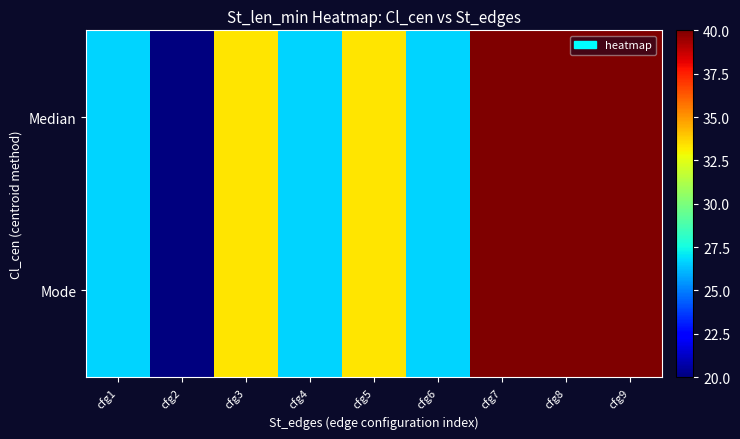

Reading left to right, list all the values displayed in this chart.

Median: cfg1=26.7	cfg2=20.0	cfg3=33.3	cfg4=26.7	cfg5=33.3	cfg6=26.7	cfg7=40.0	cfg8=40.0	cfg9=40.0
Mode: cfg1=26.7	cfg2=20.0	cfg3=33.3	cfg4=26.7	cfg5=33.3	cfg6=26.7	cfg7=40.0	cfg8=40.0	cfg9=40.0